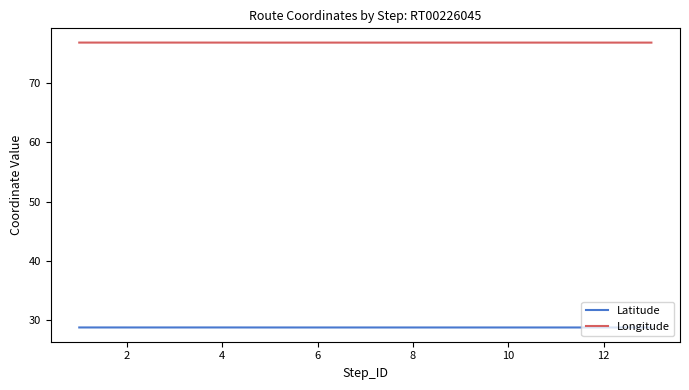

What are all the series names shown in the legend?

Latitude, Longitude